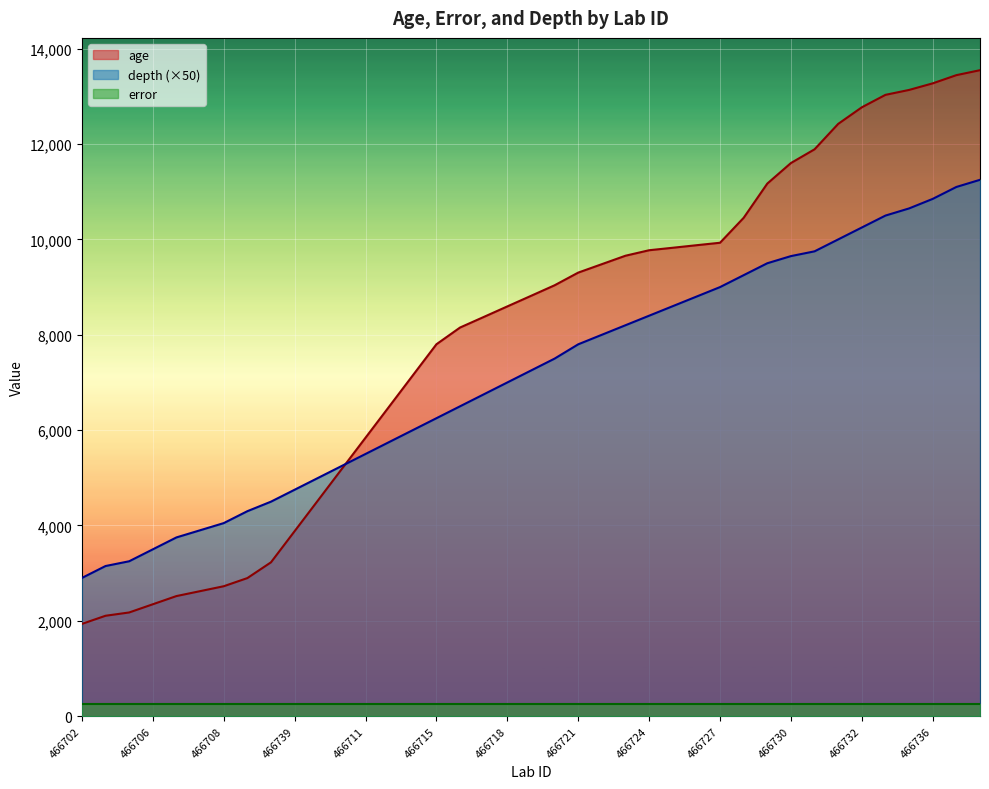

How many values in the age series are below 8816?

19